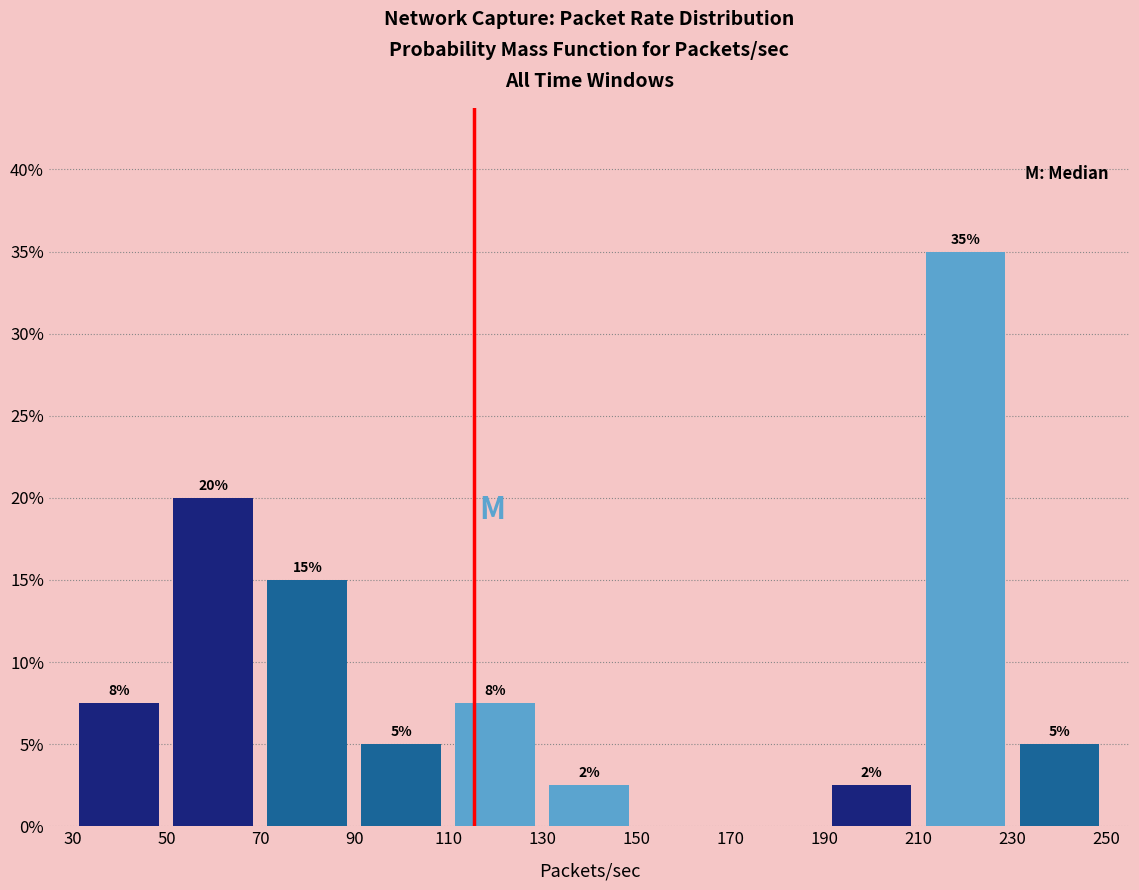

Over which range of the x-axis is the bar tallest?

210 to 230